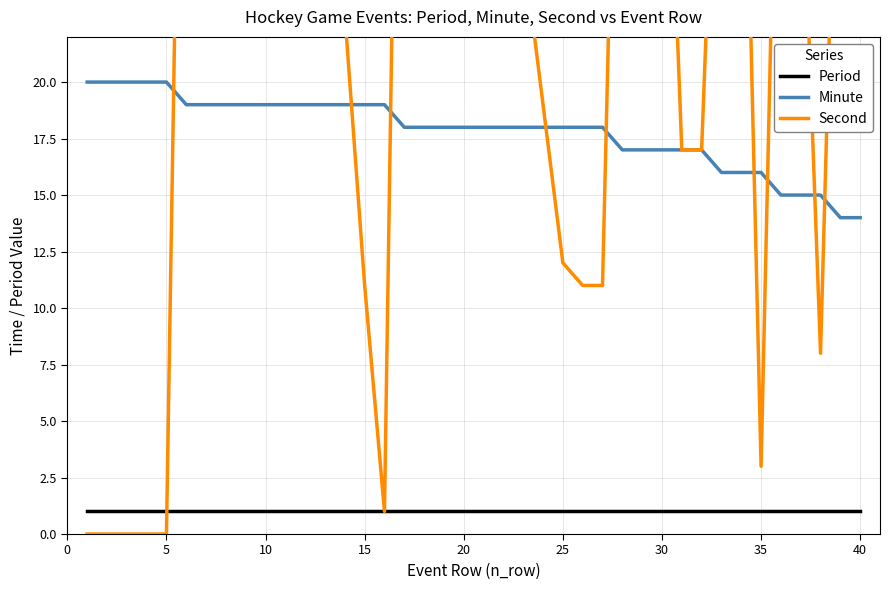

True or false: Minute has more than 0 interior local peaks.

False